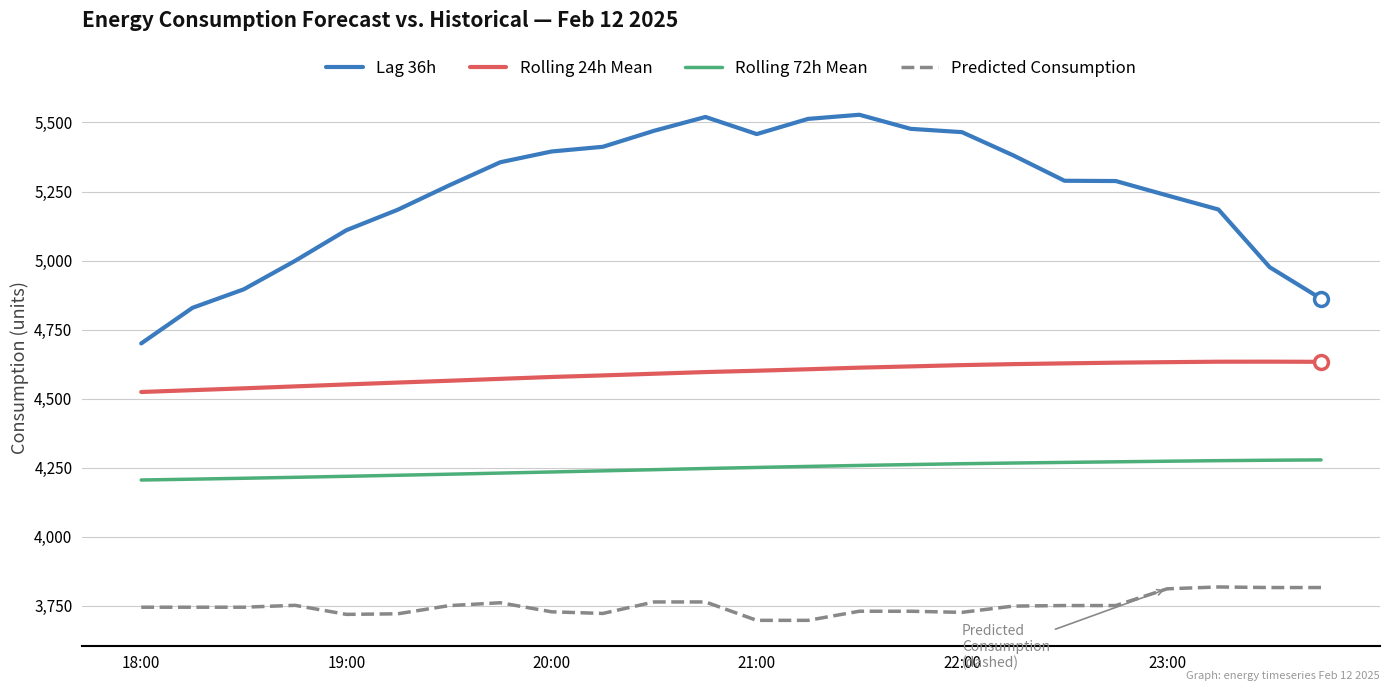

Which series has the largest total across all categories?

Lag 36h